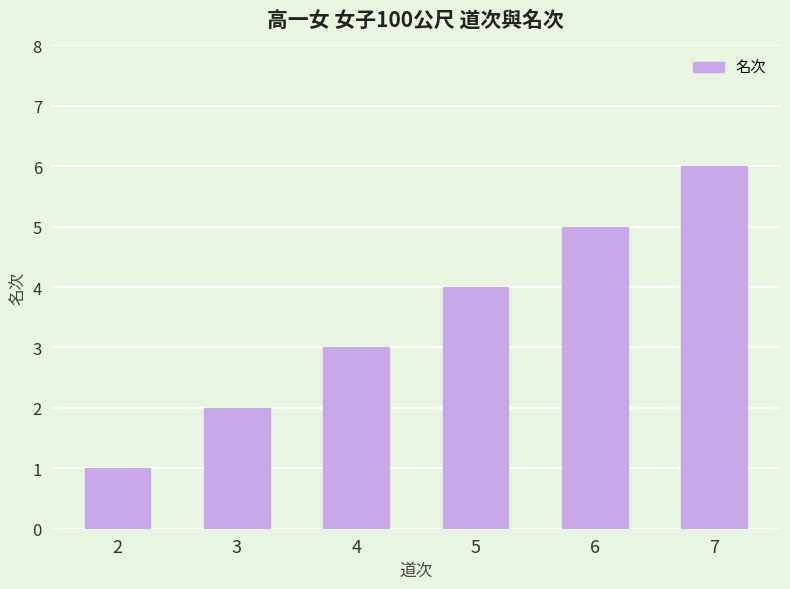

Reading left to right, list all the values displayed in this chart.

1	2	3	4	5	6